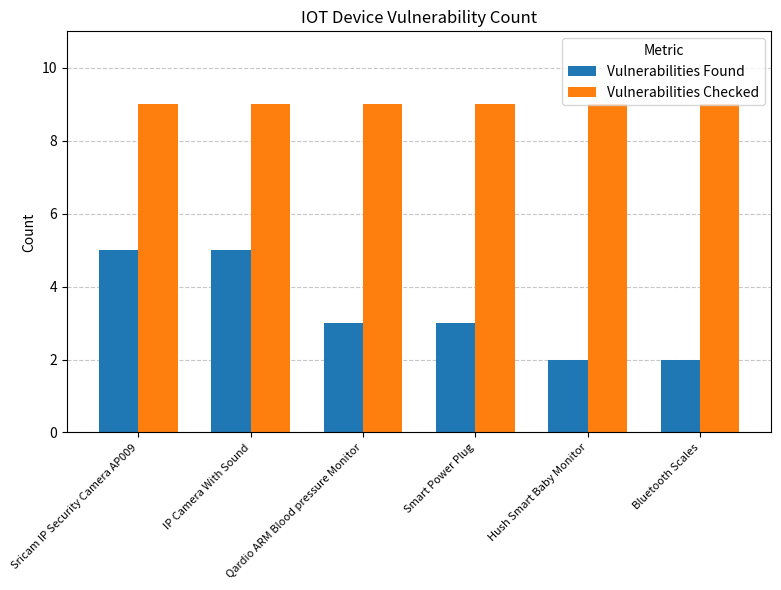

Reading right to left, transcribe all the data shown in this chart.

Vulnerabilities Found: Bluetooth Scales=2	Hush Smart Baby Monitor=2	Smart Power Plug=3	Qardio ARM Blood pressure Monitor=3	IP Camera With Sound=5	Sricam IP Security Camera AP009=5
Vulnerabilities Checked: Bluetooth Scales=9	Hush Smart Baby Monitor=9	Smart Power Plug=9	Qardio ARM Blood pressure Monitor=9	IP Camera With Sound=9	Sricam IP Security Camera AP009=9